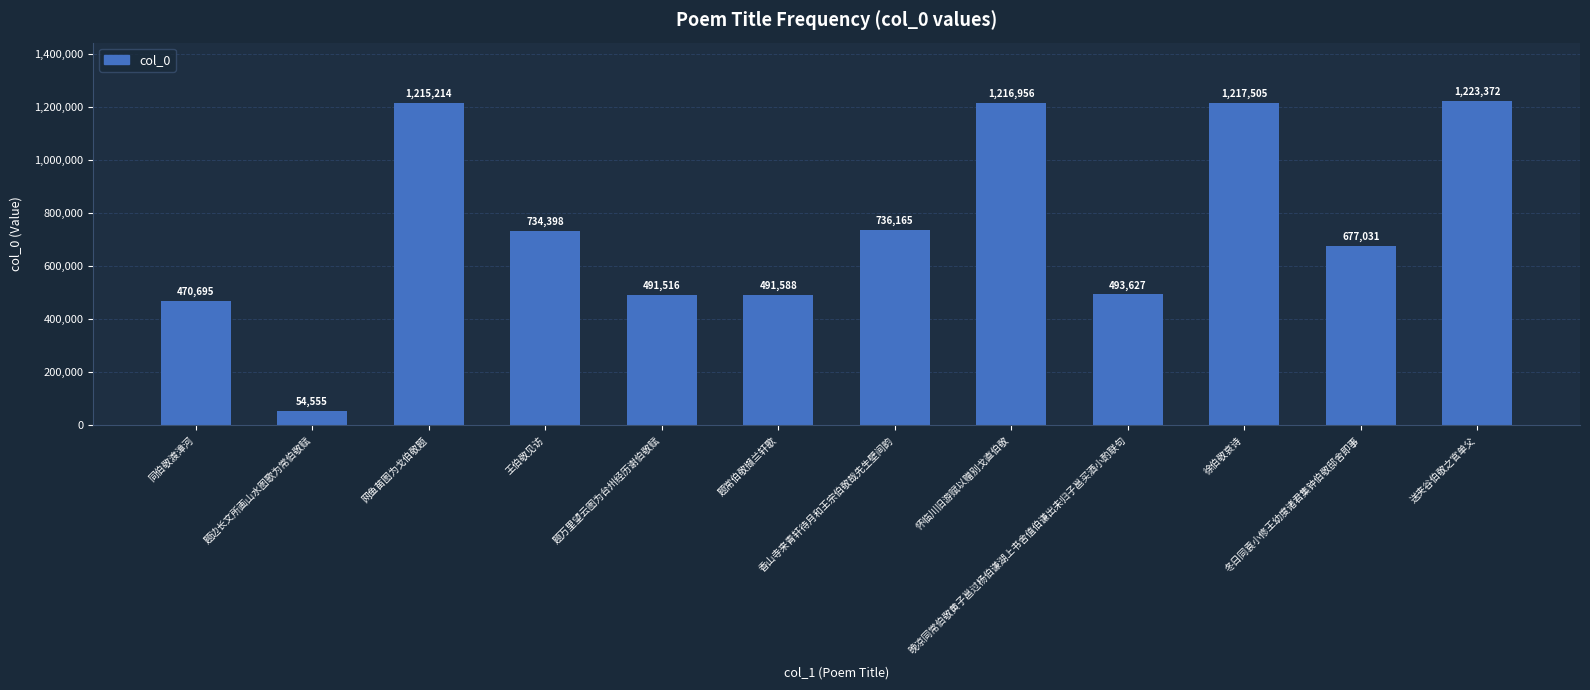

What is the value of the 12th bar from the left?

1223372